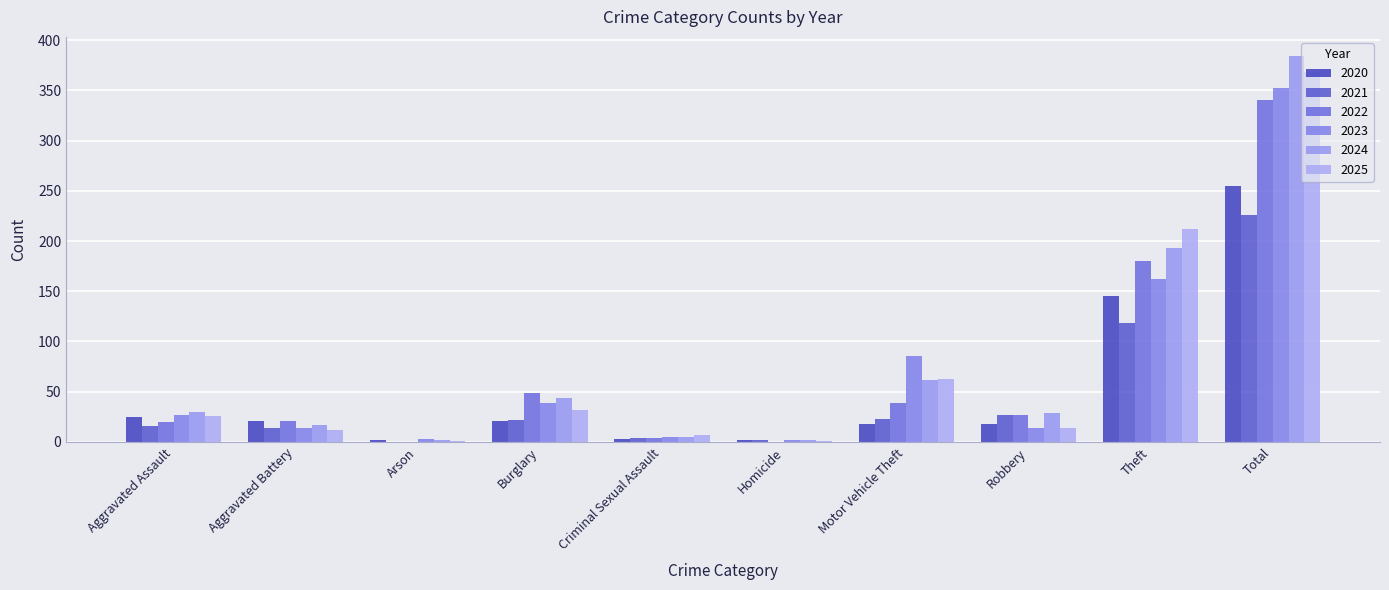

What is the sum of the 2022 values at Homicide and Criminal Sexual Assault?

4